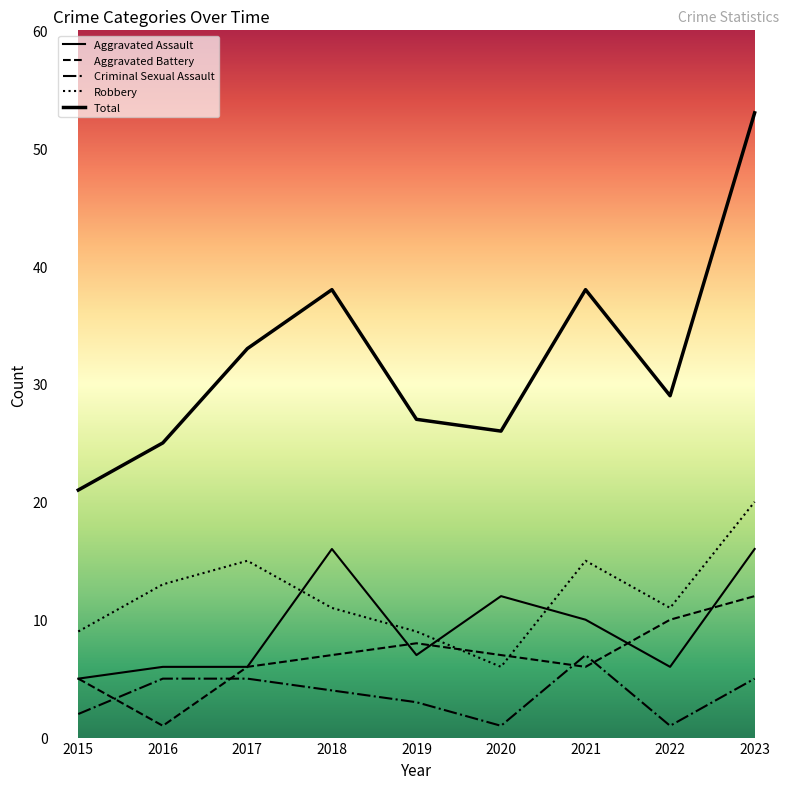

Count the number of categories in the chart.

9